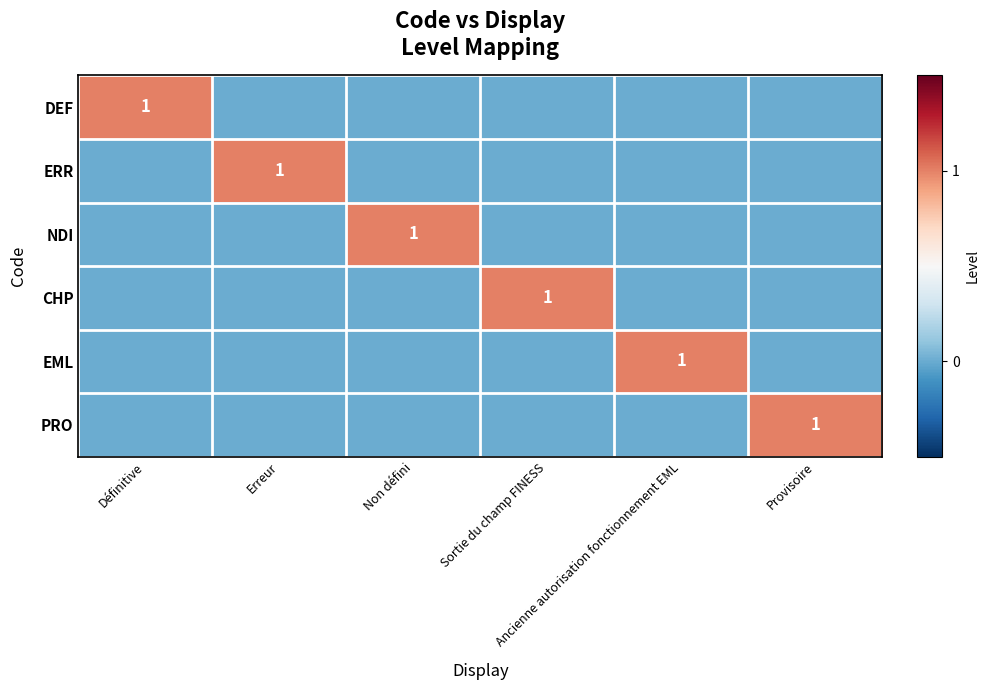

How many series are shown in this chart?

6